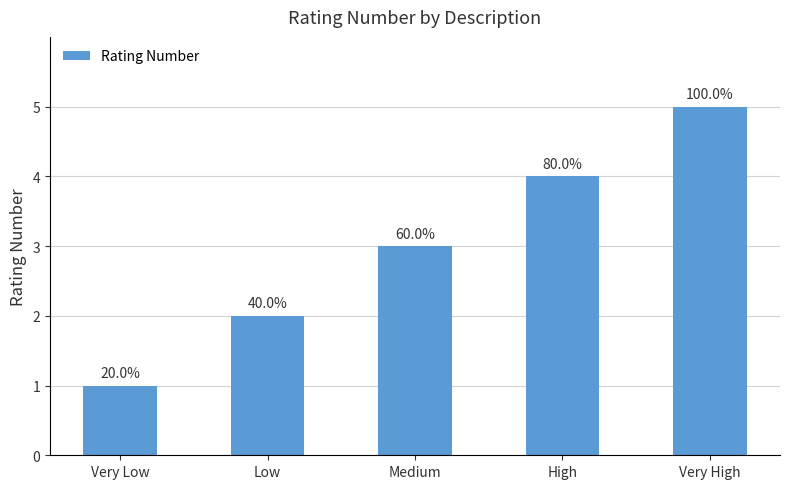

What is the difference between the maximum and second lowest values?

3